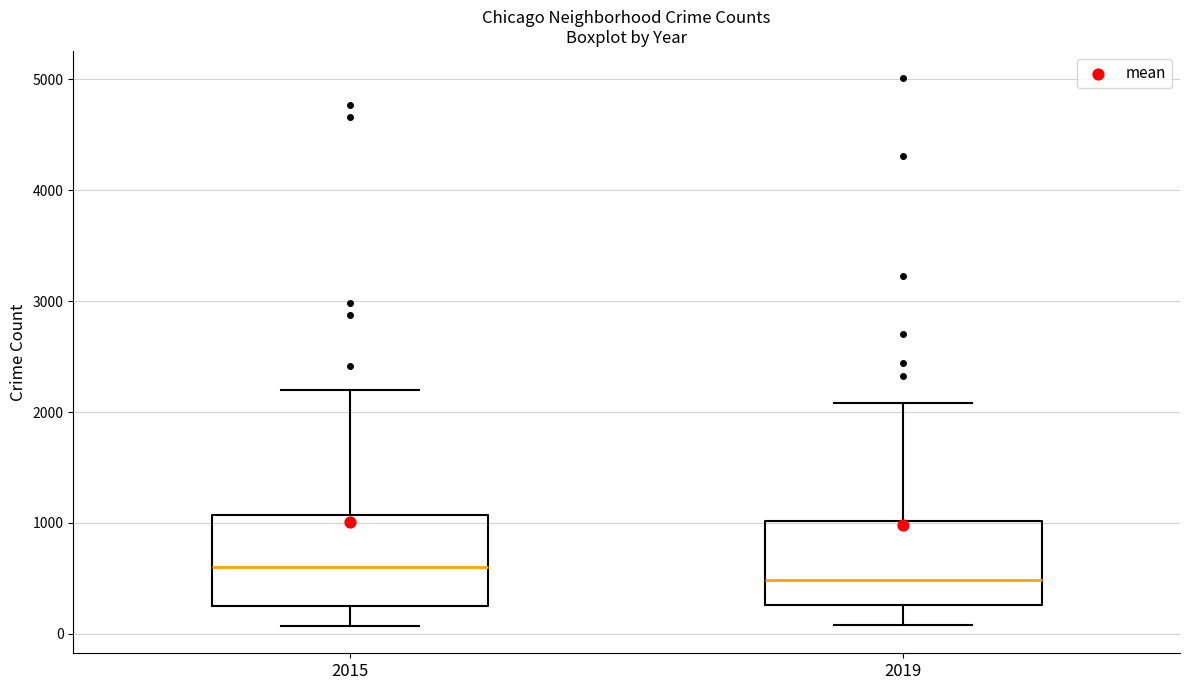

Reading left to right, transcribe this box plot: for each box, give where its median line is, the range the box spans, and where its two whiskers end, as read against the y-axis. The values are not printed on the chart, so give them approximately, as read against the axis.

2015: median 600, box 300 to 1100, whiskers 100 to 2200
2019: median 500, box 300 to 1000, whiskers 100 to 2100